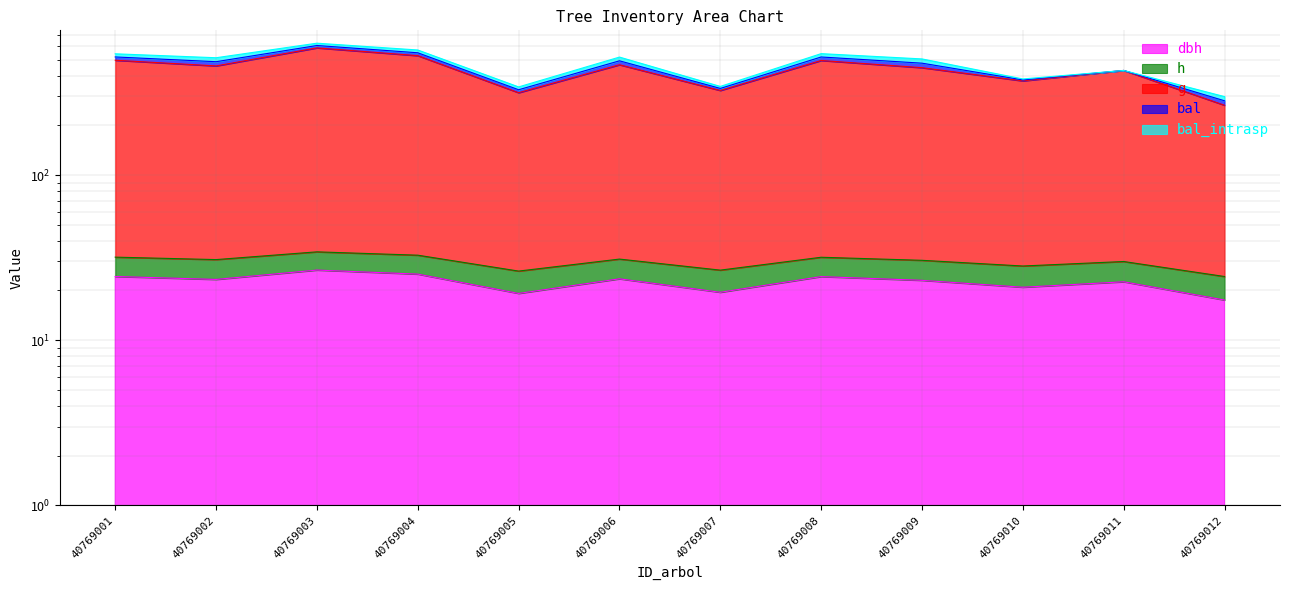

In g, how many points are lower than both neighbors (excluding endpoints)?

4